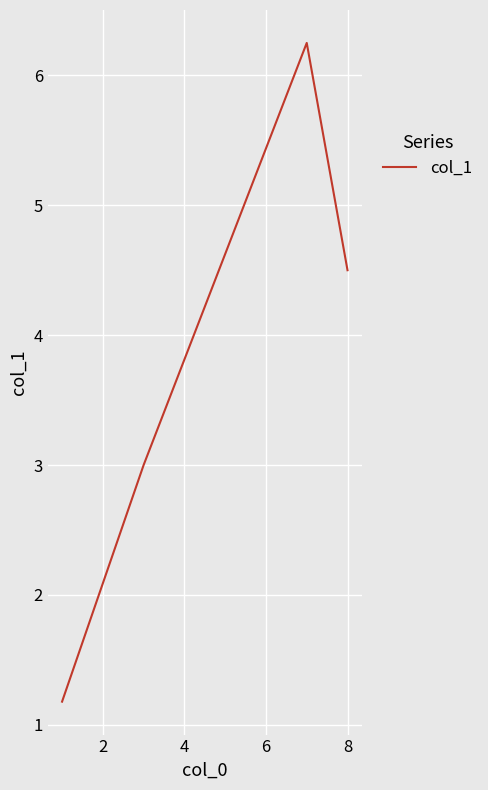

Is this an area chart (filled region under the line)?

No